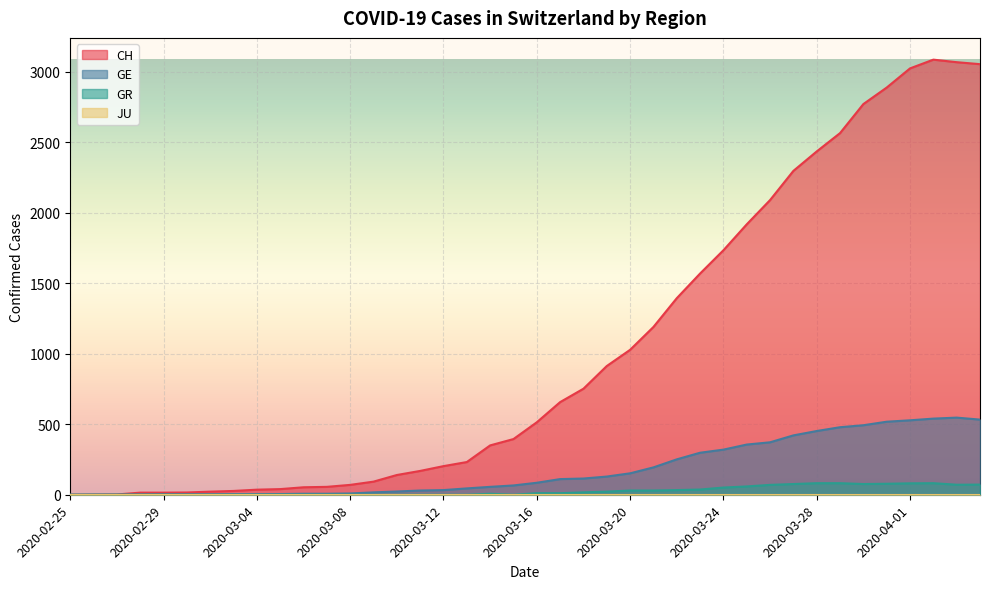

What is the maximum value for CH?

3086